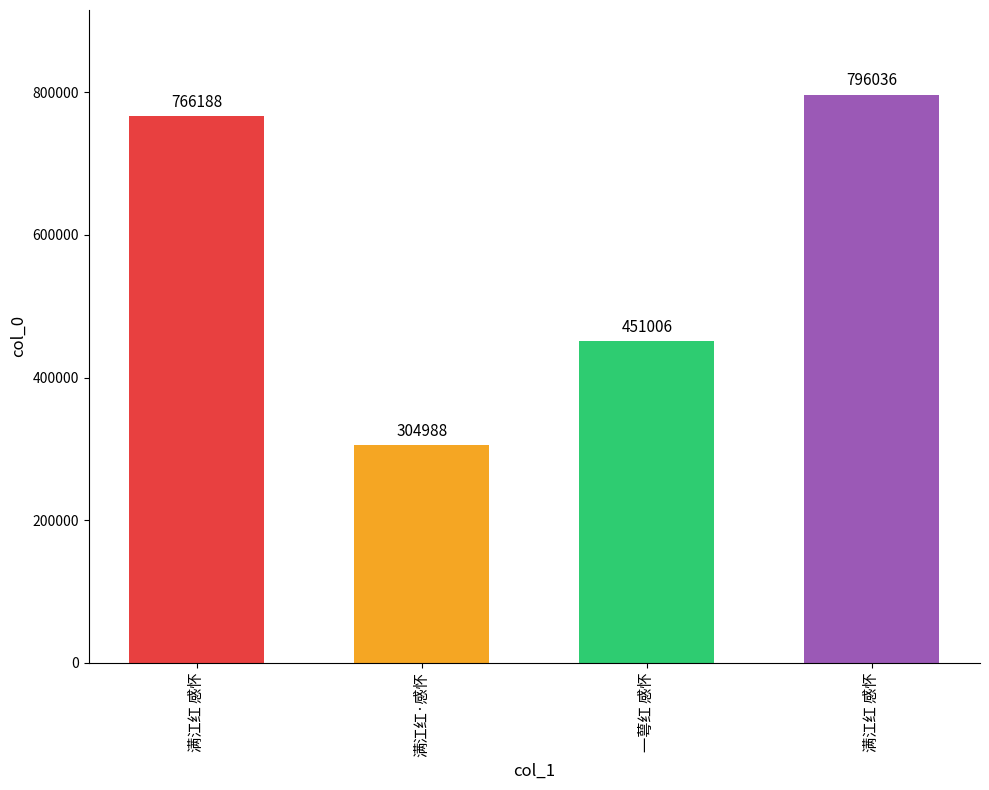

What is the difference between the maximum and second lowest values?

345030